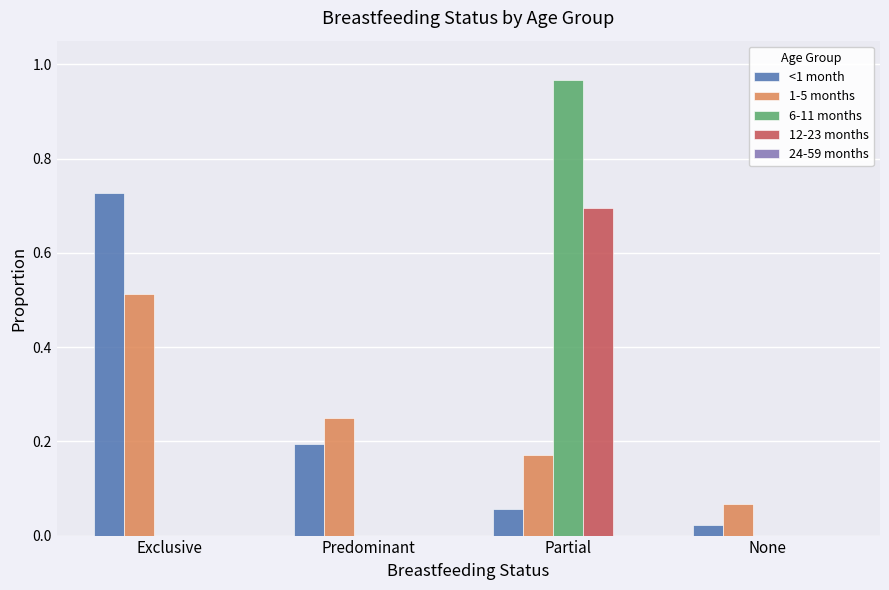

Is the value of 1-5 months at Predominant greater than the value of <1 month at Exclusive?

No